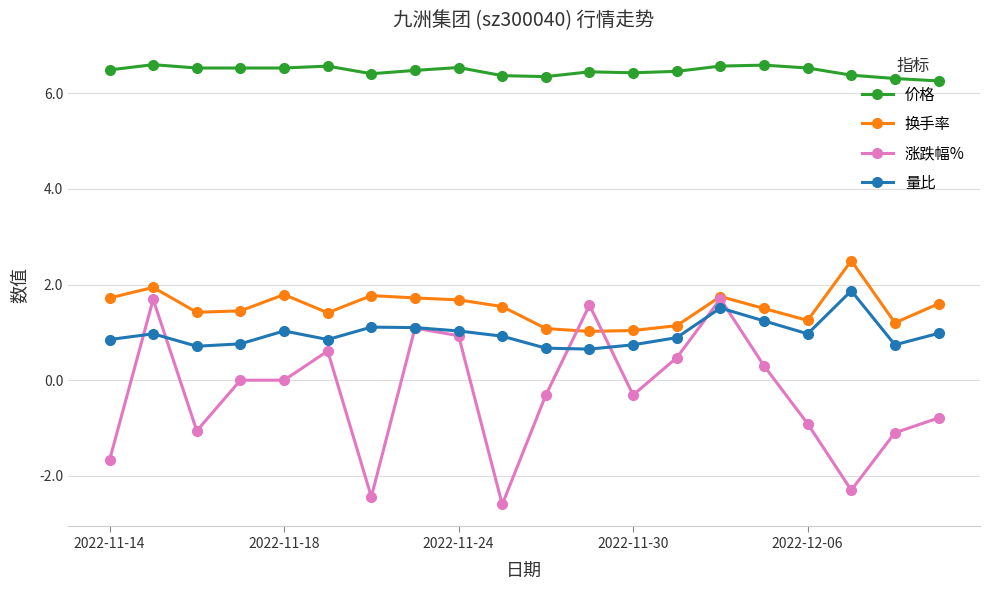

Does the chart display data point markers on the line(s)?

Yes